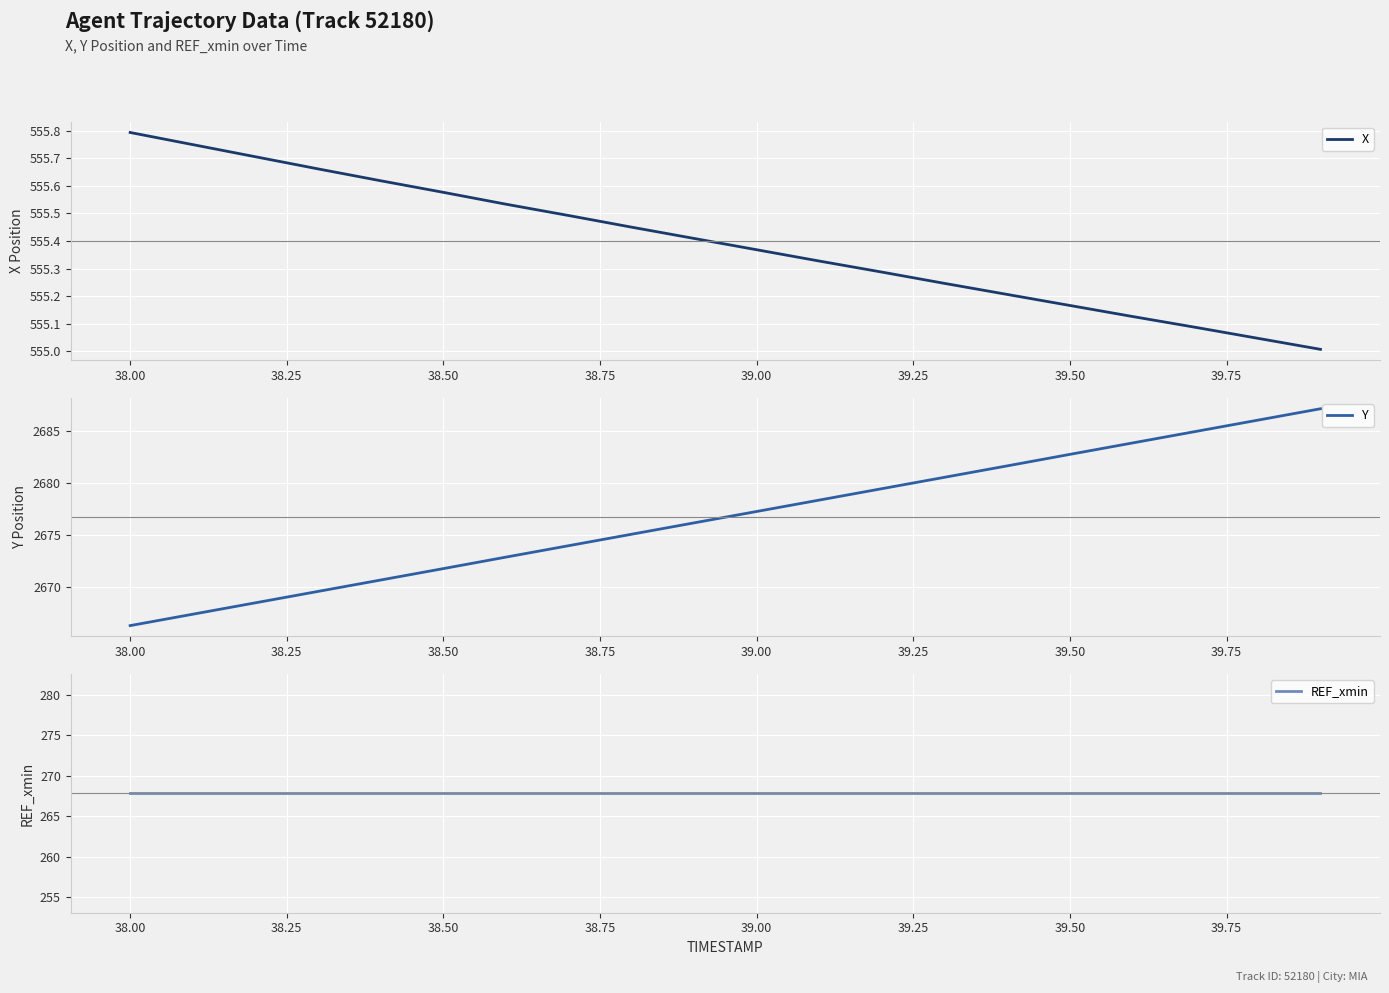

Which series has the largest range (max minus min)?

Y